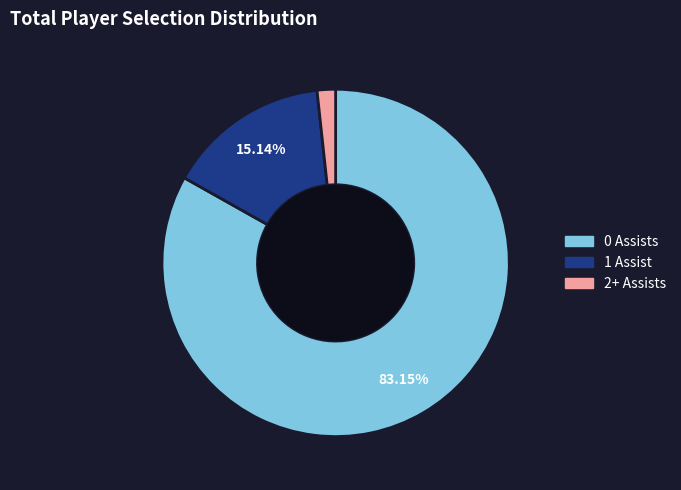

Is there a majority slice in this chart?

Yes